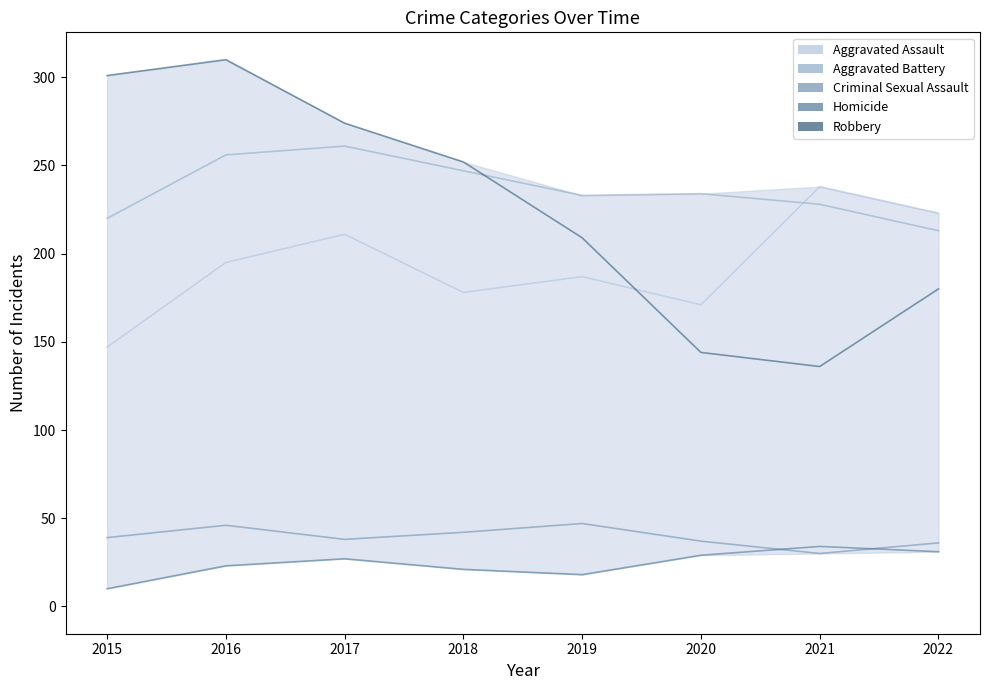

What is the value of the Aggravated Battery point at the 3rd from the left?

261